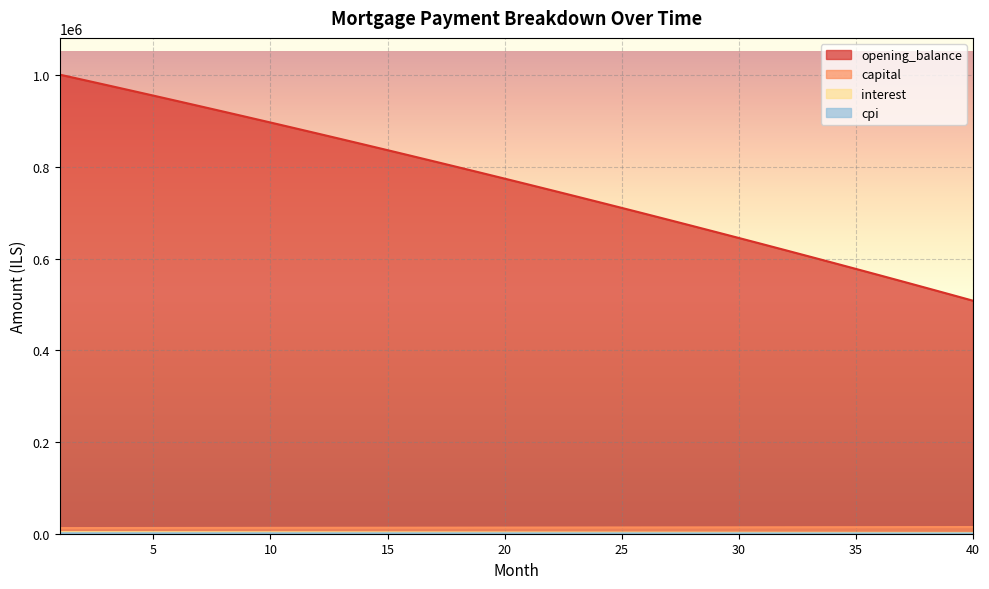

Which series has the widest spread of values?

opening_balance